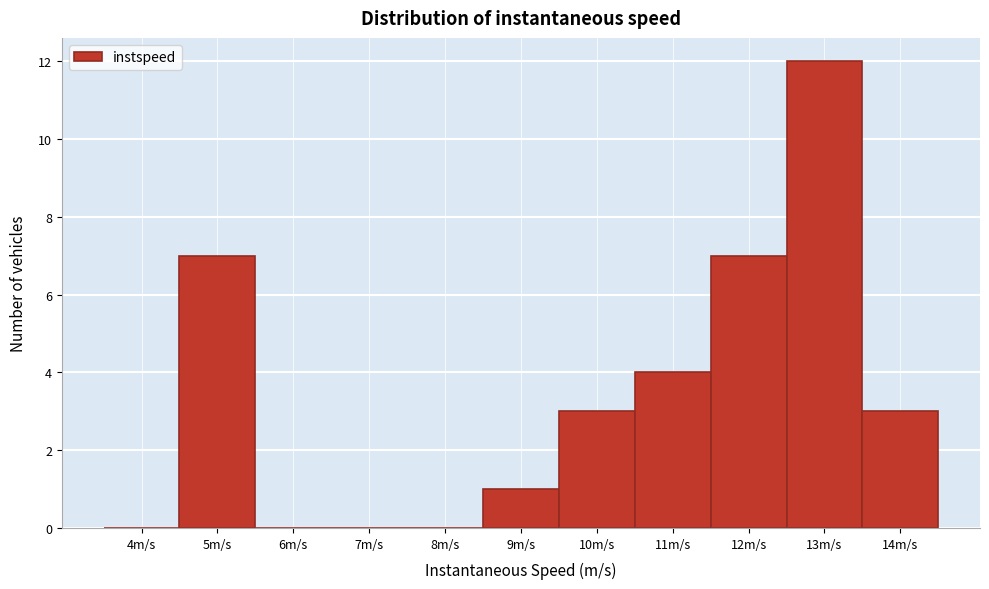

Reading right to left, what are all the values shown in this chart?

14m/s=3	13m/s=12	12m/s=7	11m/s=4	10m/s=3	9m/s=1	8m/s=0	7m/s=0	6m/s=0	5m/s=7	4m/s=0